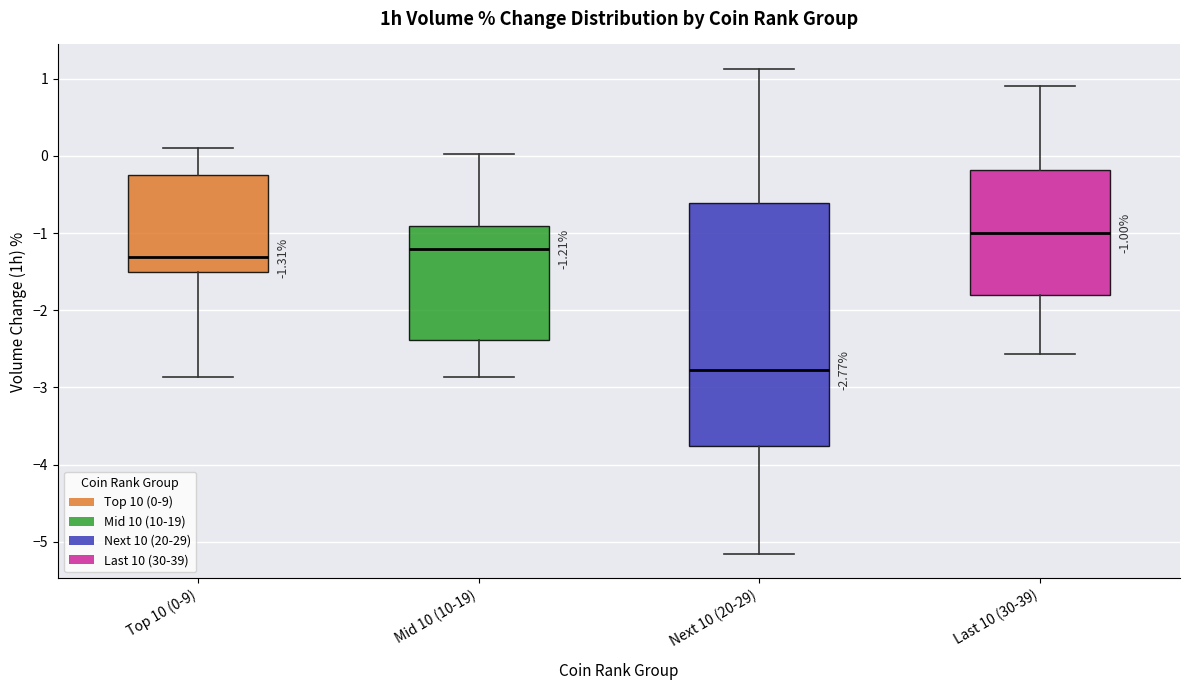

Comparing the boxes themselves (not the whiskers), which one is the tallest?

Next 10 (20-29)